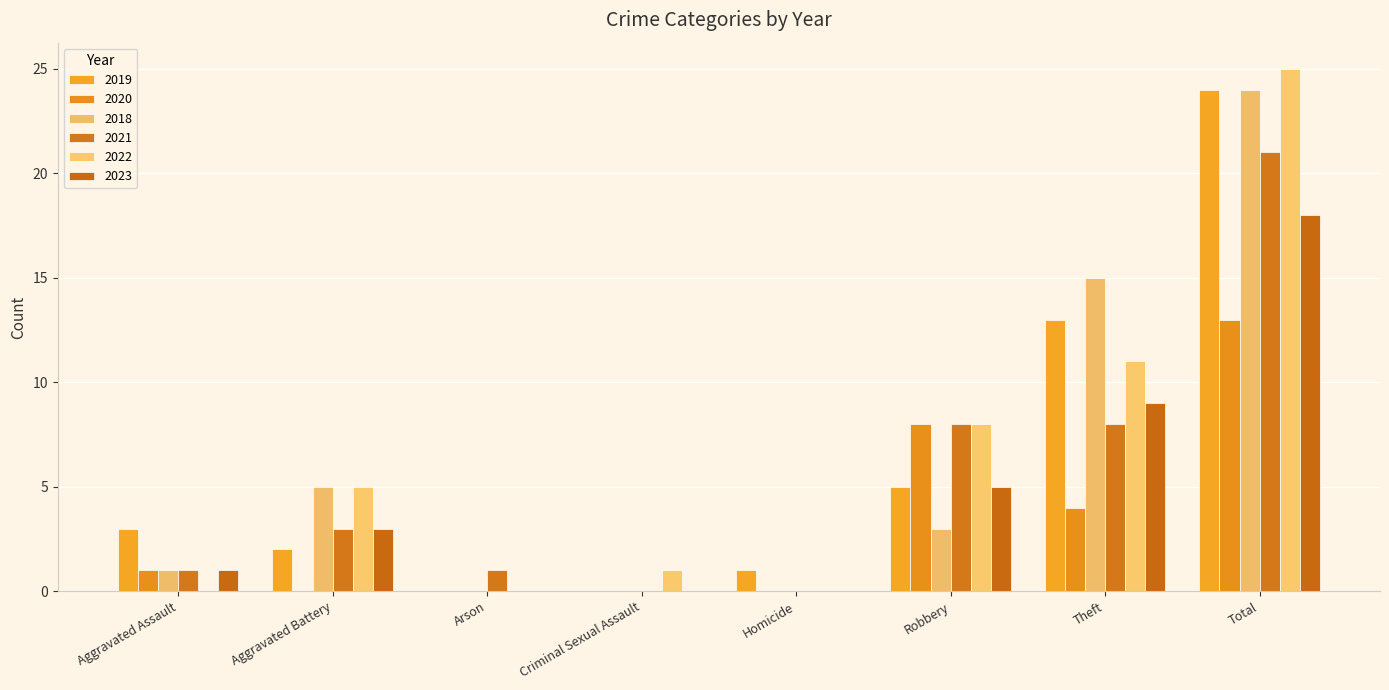

Is the value of 2022 at Aggravated Assault greater than the value of 2018 at Robbery?

No